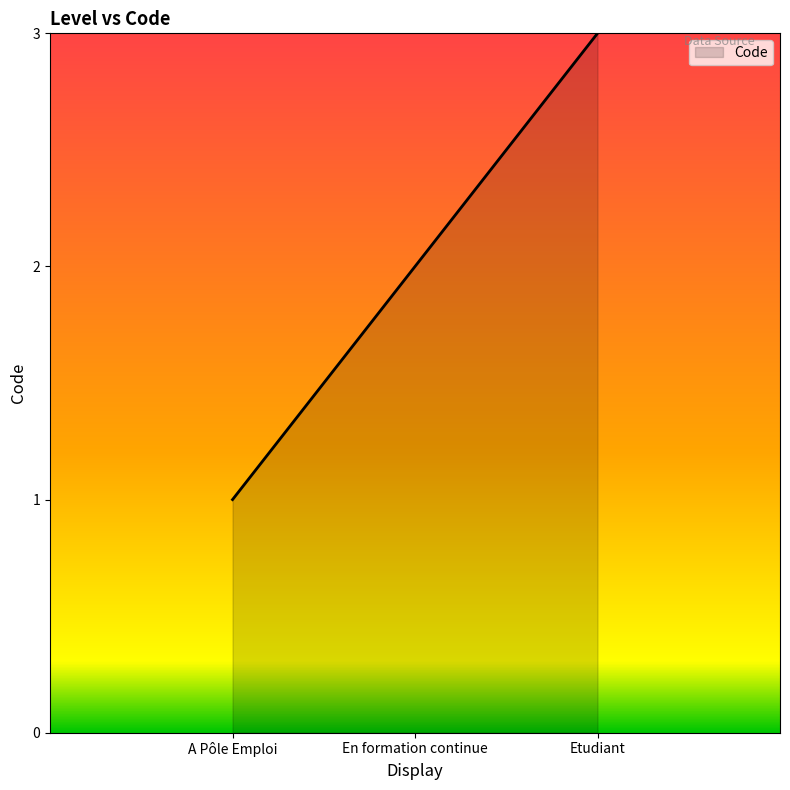

How many values are between 1 and 3?

3